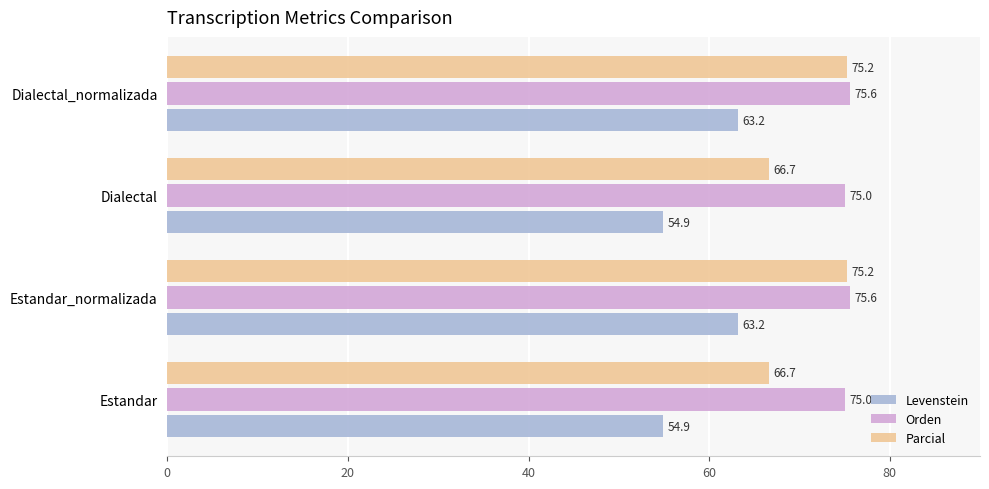

Which series has the largest total across all categories?

Orden